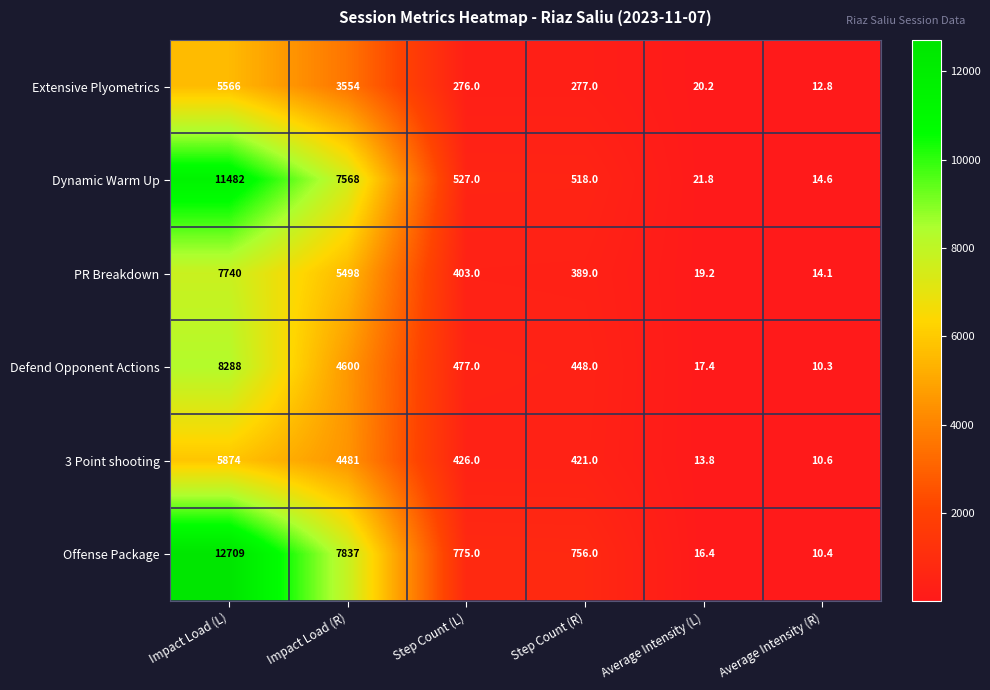

Is it true that Offense Package equals 16.4 at Average Intensity (L)?

True